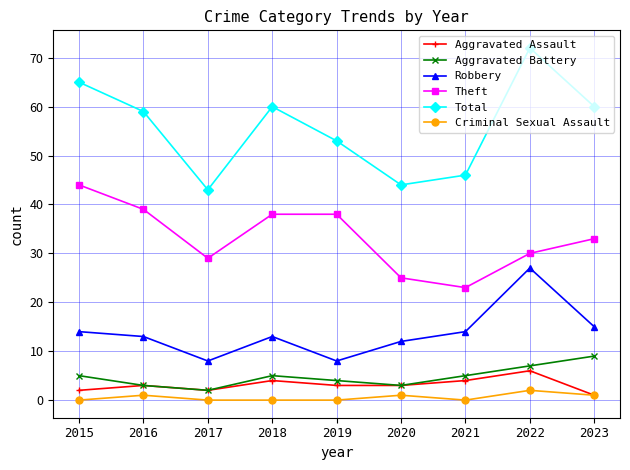

List the series in order of their peak value, highest first.

Total, Theft, Robbery, Aggravated Battery, Aggravated Assault, Criminal Sexual Assault